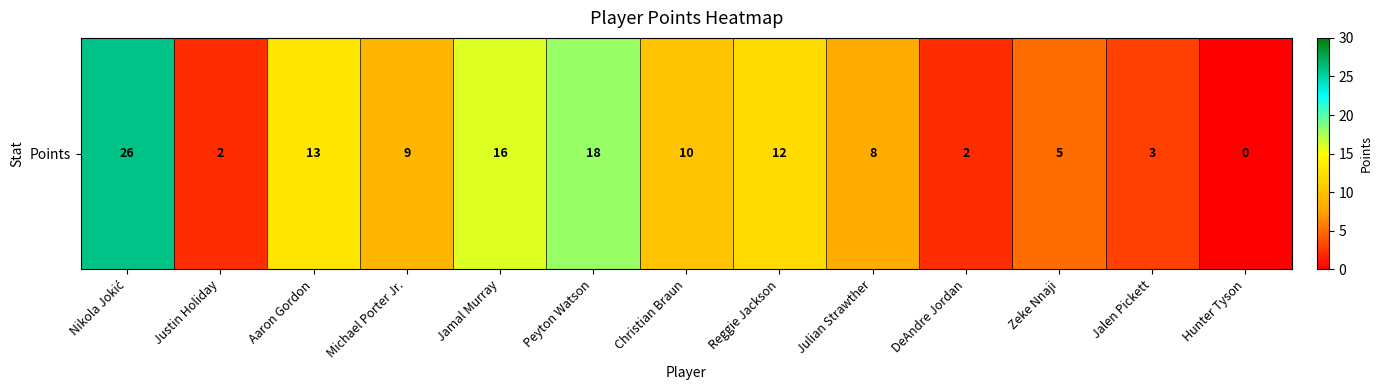

At which label is the value closest to 13?

Aaron Gordon